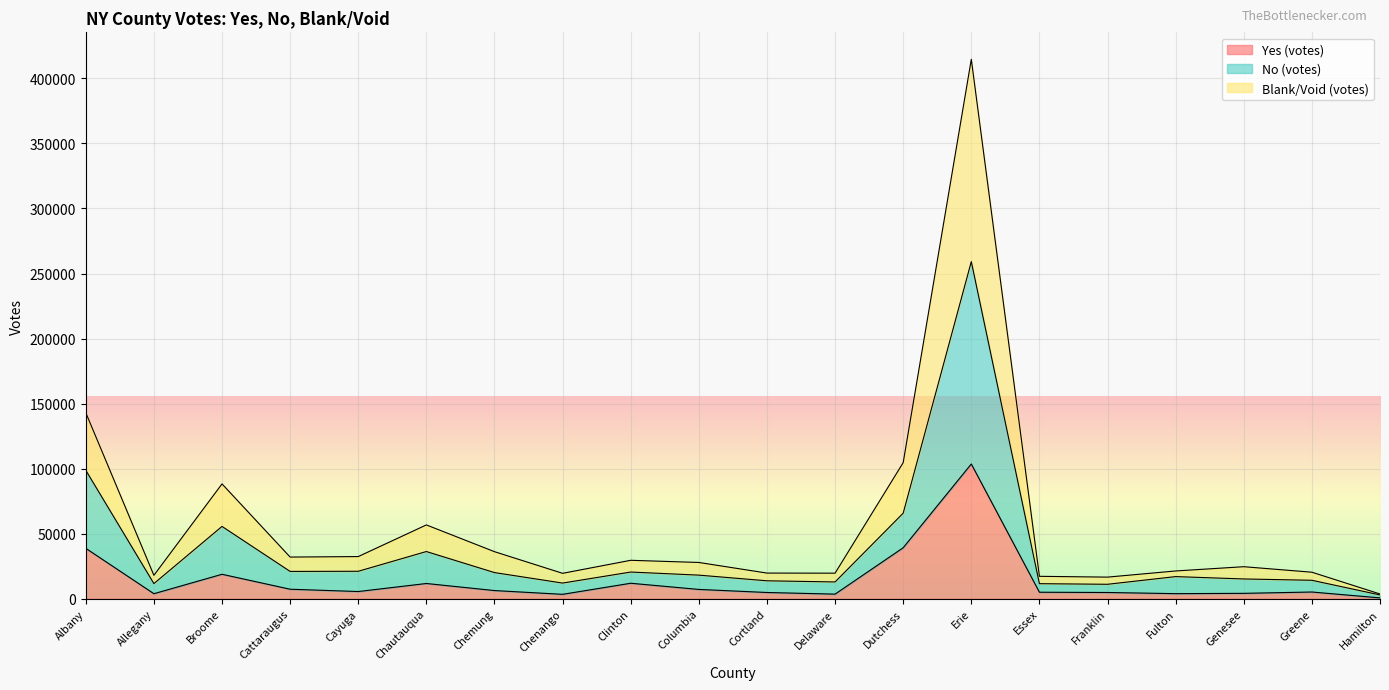

At which label is Yes (votes) closest to 52121?

Dutchess